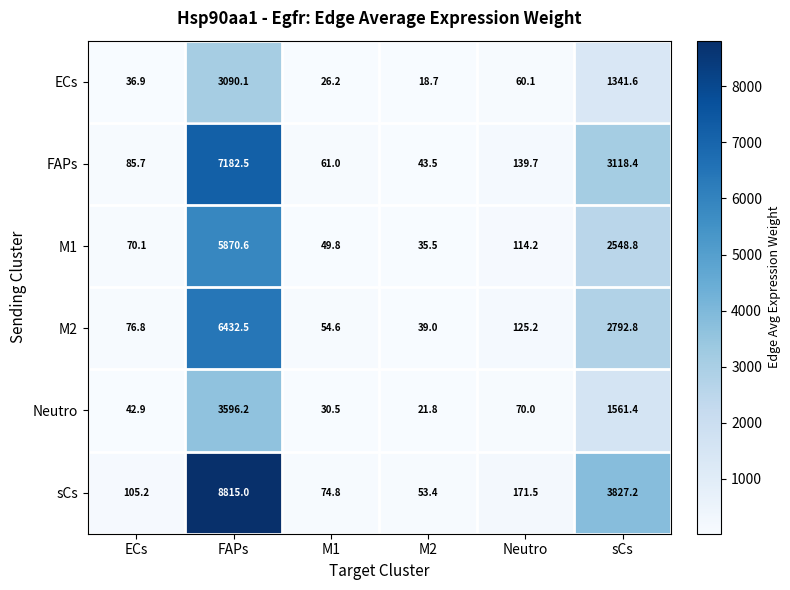

How many distinct data groups are displayed?

6